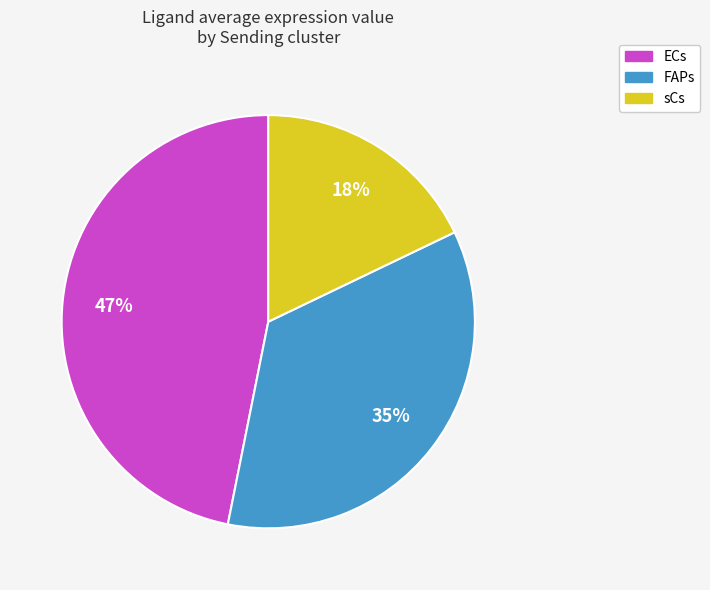

Combined, do FAPs and sCs account for over 50%?

Yes